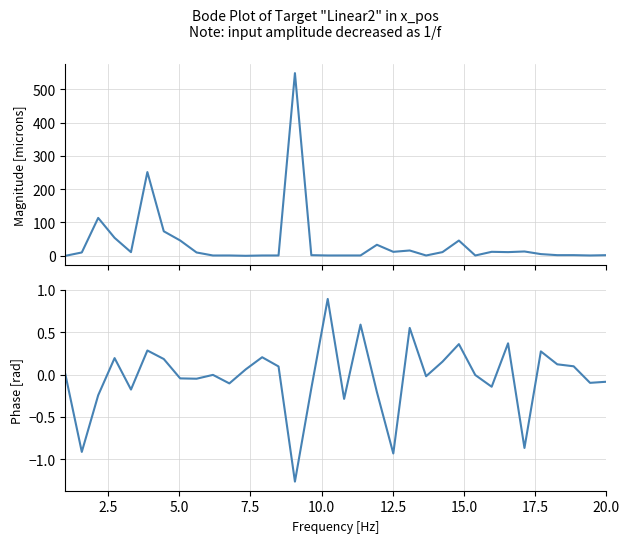

Count the number of data series in this chart.

2